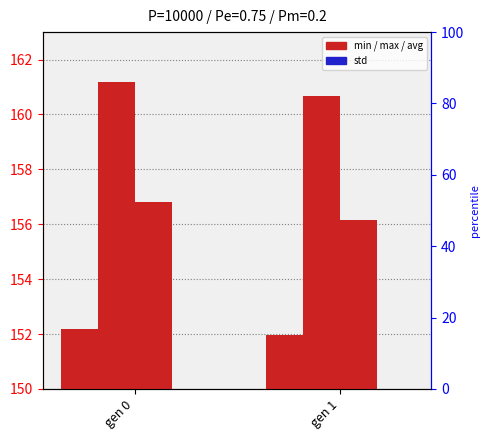

The min series shows 152.0 at gen 1. True or false?

True